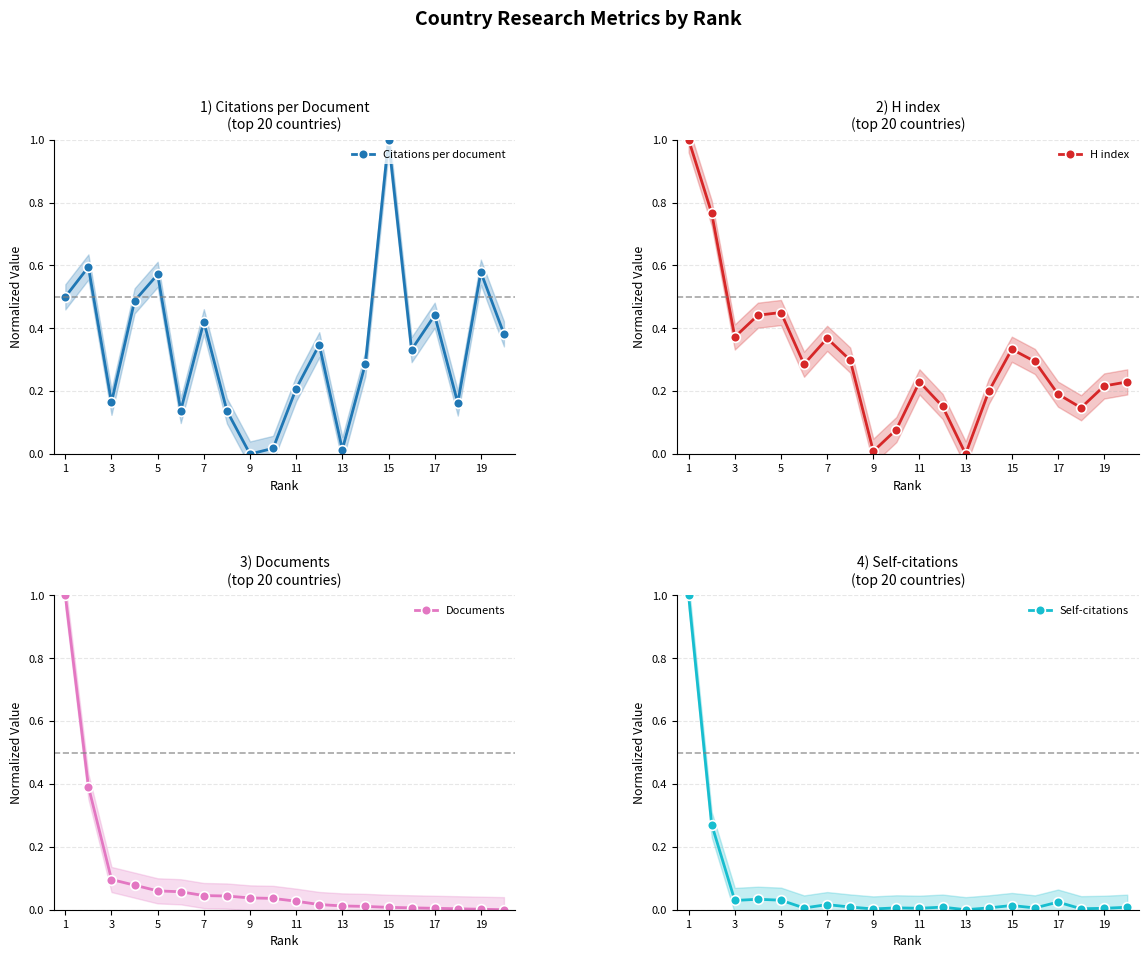

Where is the first local minimum for Citations per document?

3